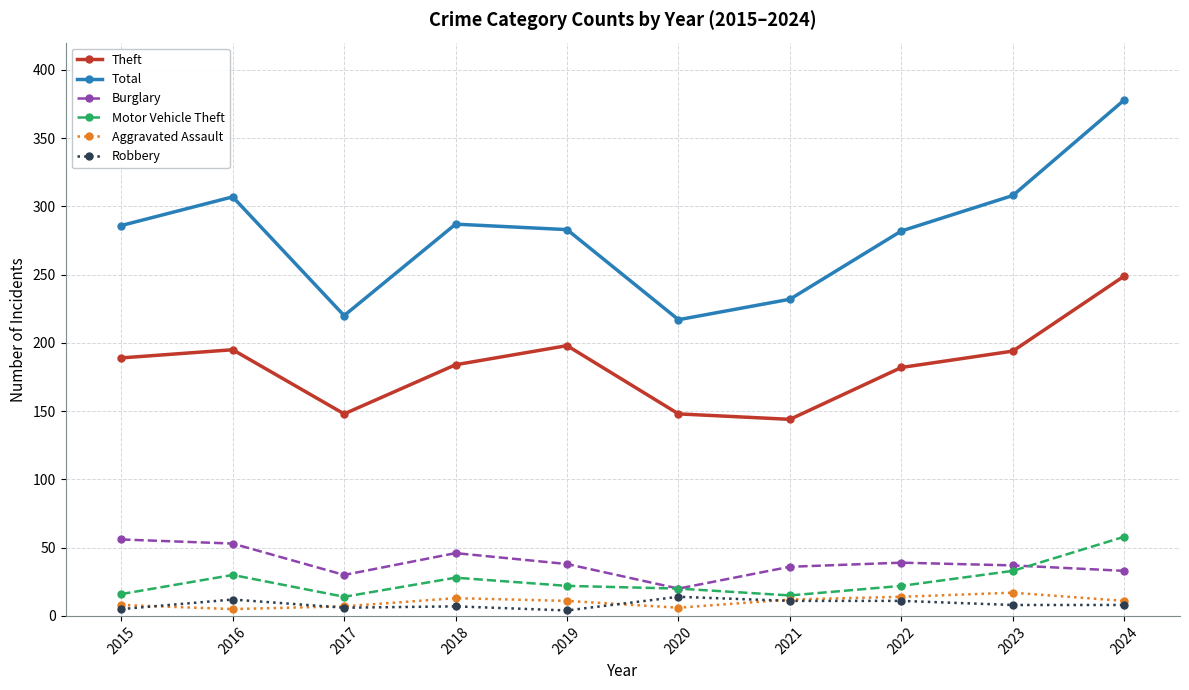

Does the chart have visible grid lines?

Yes